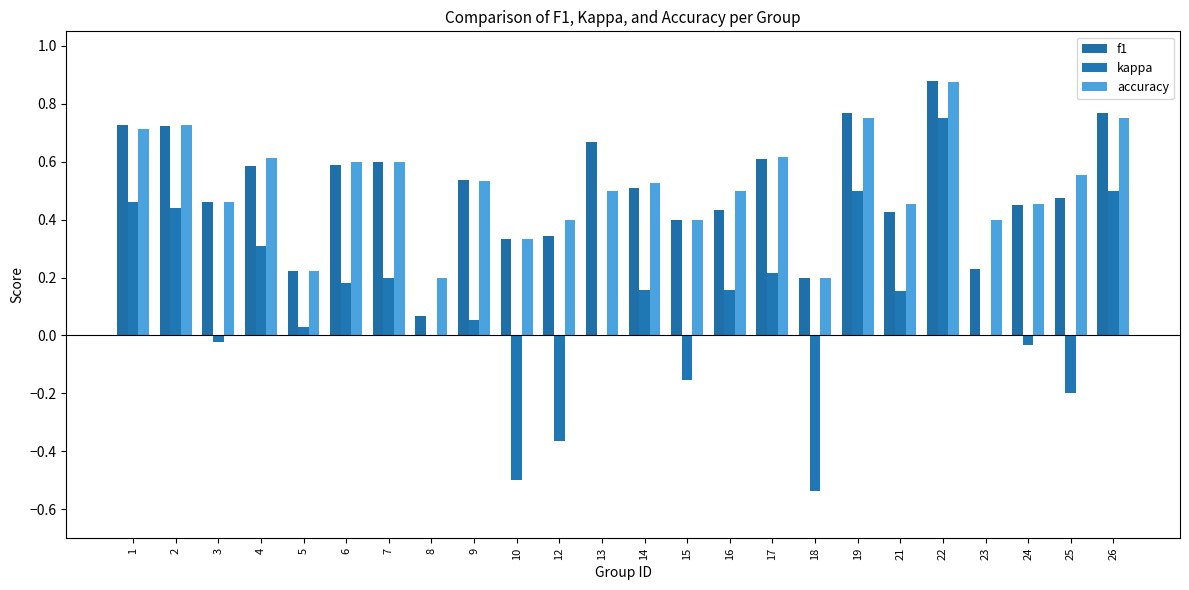

What are all the series names shown in the legend?

f1, kappa, accuracy